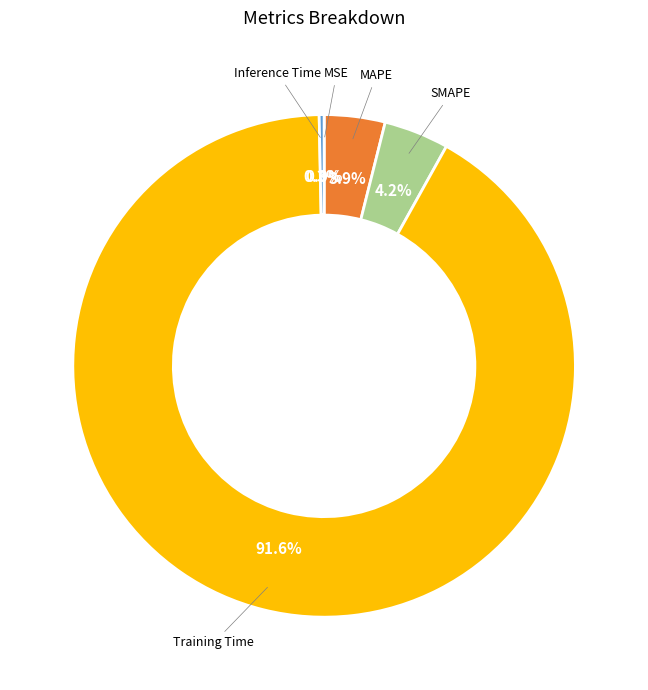

Is there a majority slice in this chart?

Yes